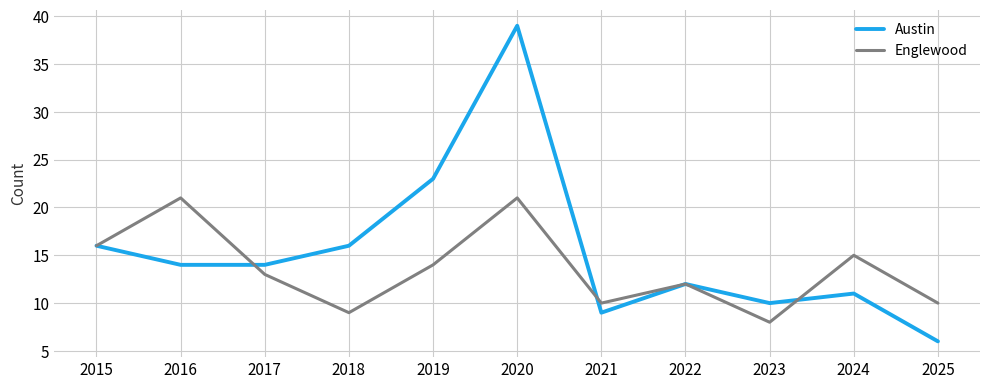

Rank the series at 2025 from highest to lowest value.

Englewood, Austin